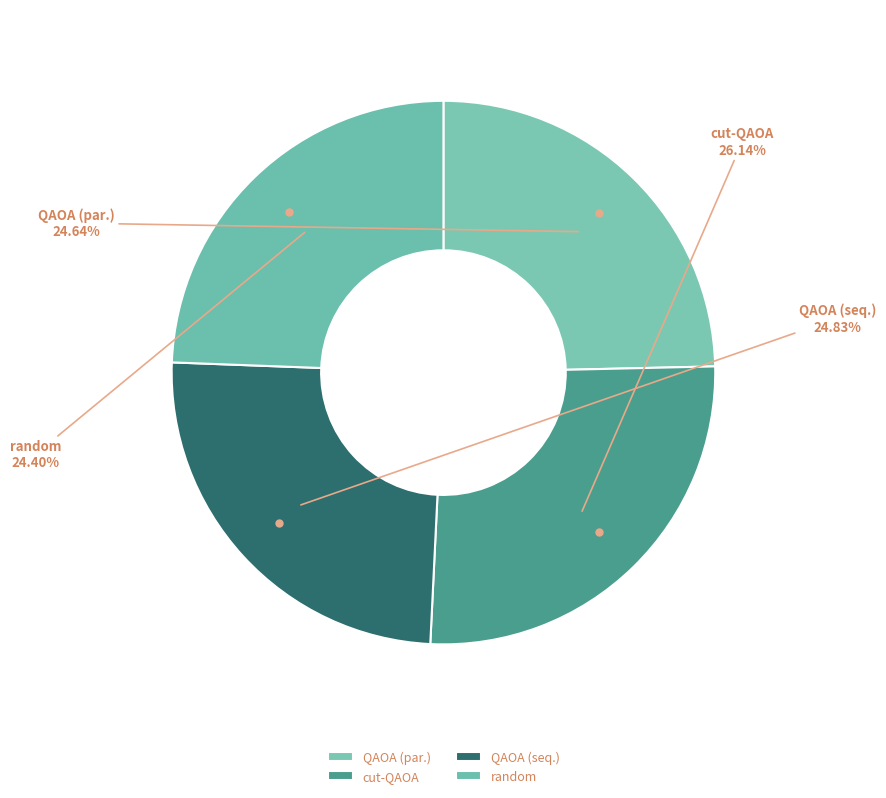

What portion of the pie excludes QAOA (seq.)?

75.2%